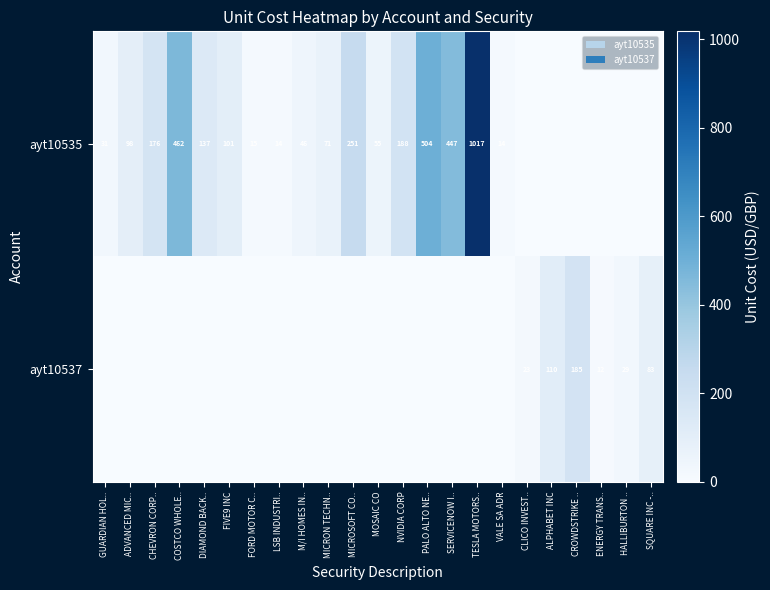

Is it true that ayt10535 equals 1329 at TESLA MOTORS..?

False